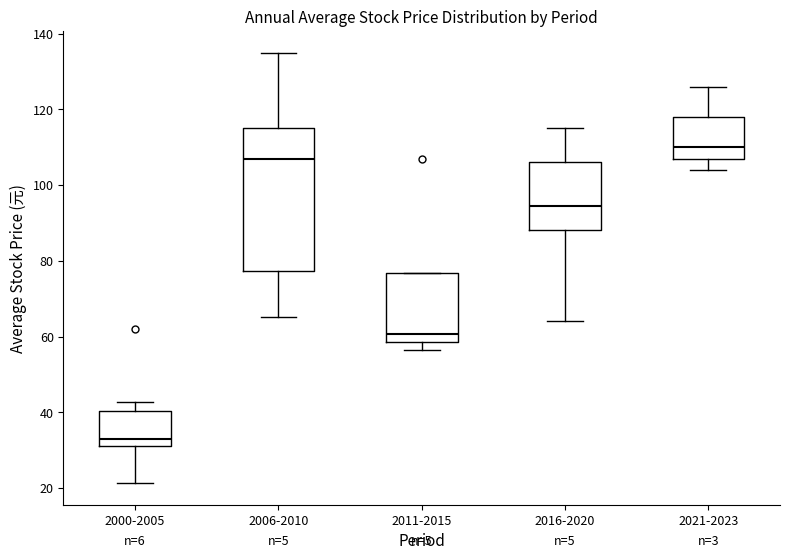

Where is the upper edge of the box for 2011-2015 on the y-axis? The values are not printed on the chart, so give them approximately, as read against the axis.

76